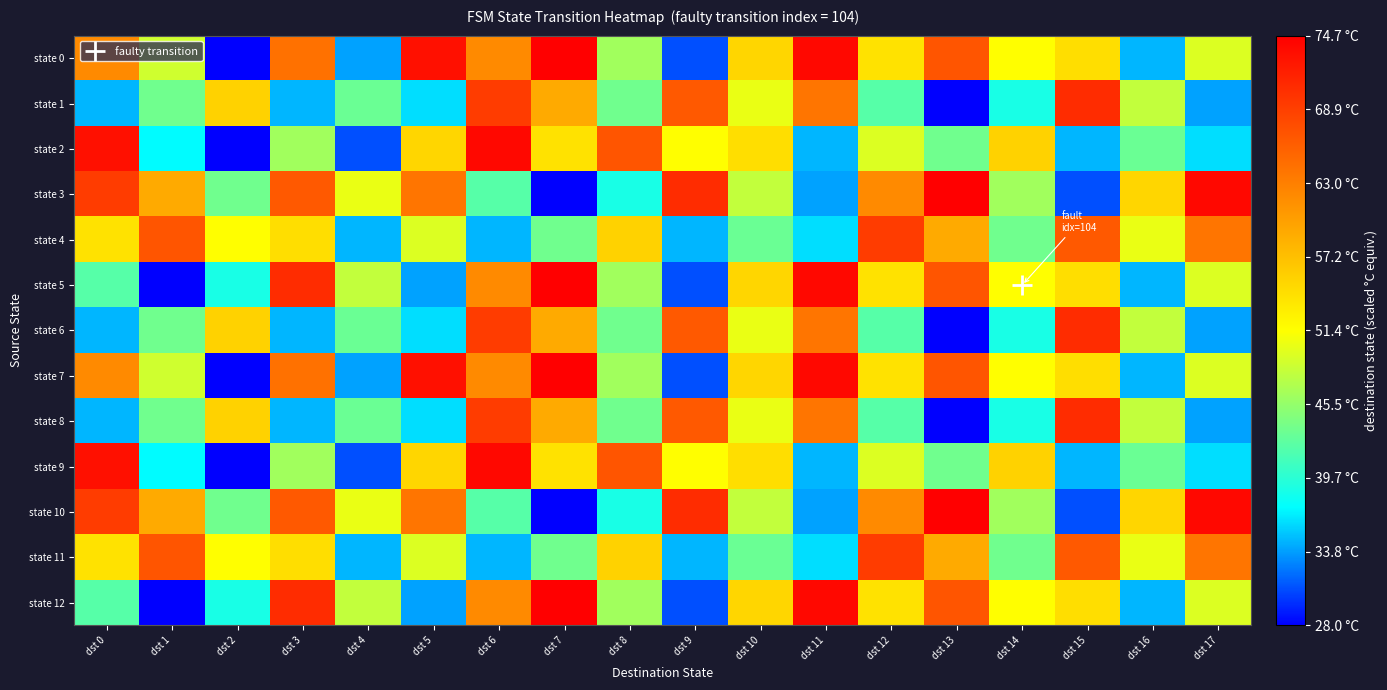

List the series in order of their peak value, lowest first.

state 4, state 11, state 1, state 6, state 8, state 2, state 9, state 0, state 3, state 5, state 7, state 10, state 12